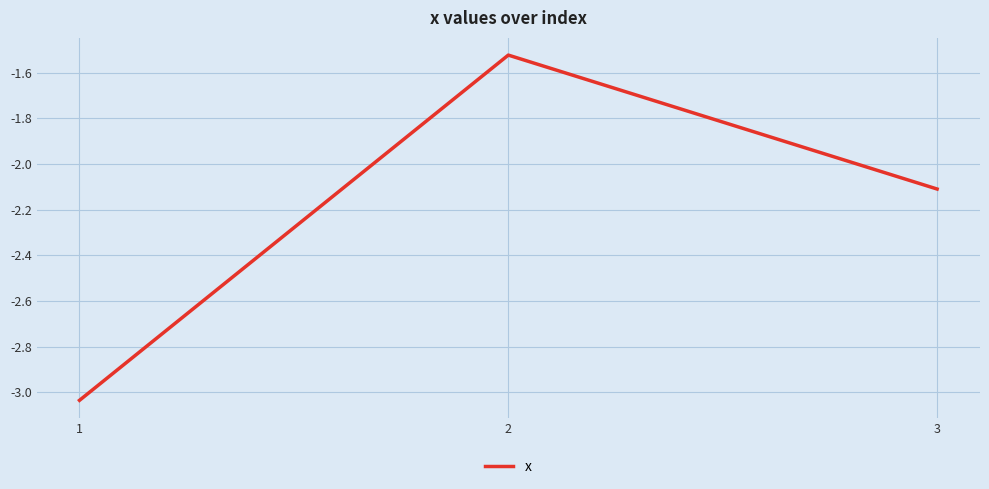

Which category has the lowest value across all series?

1